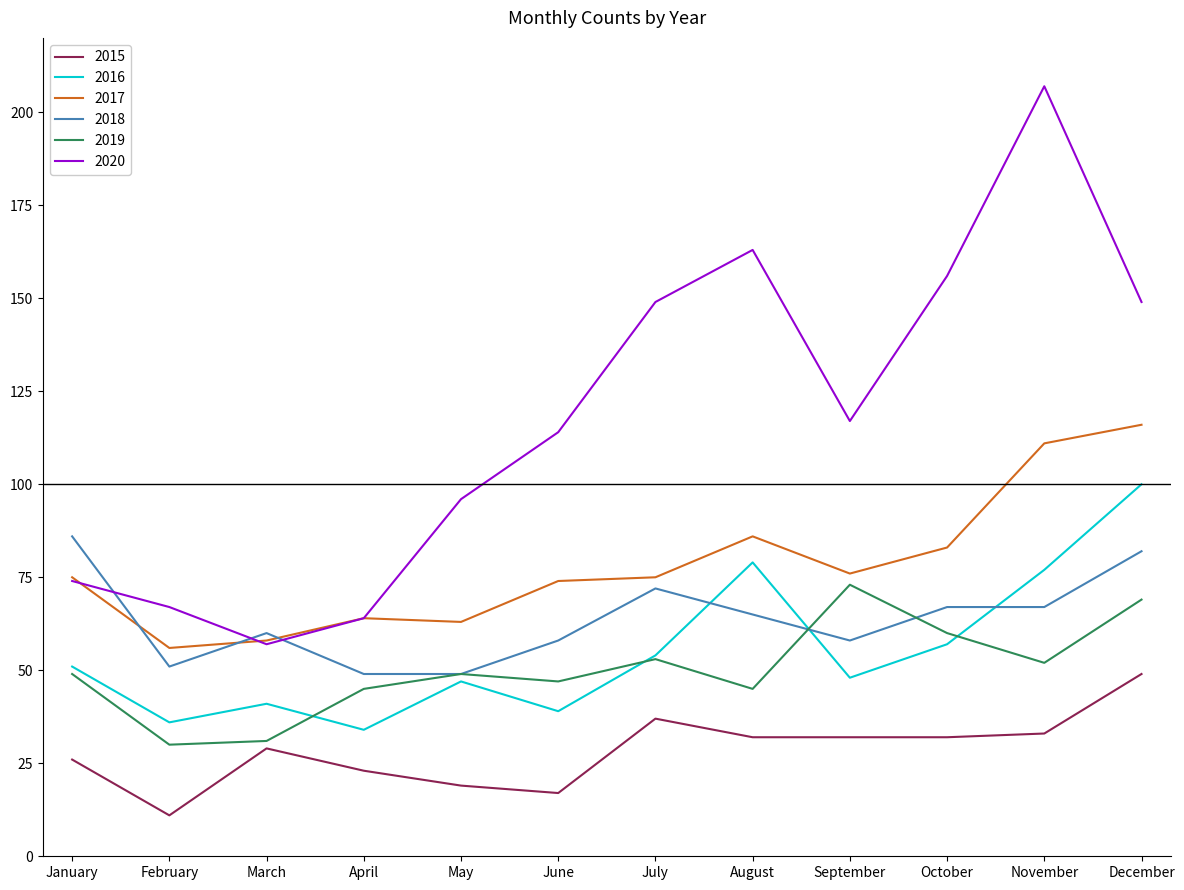

Which series has the widest spread of values?

2020